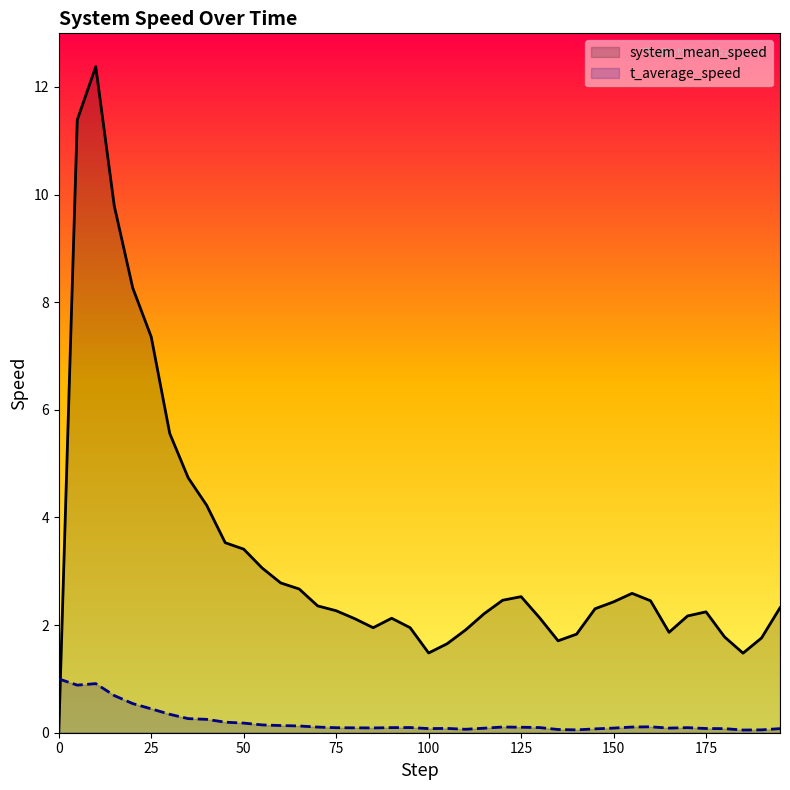

At how many categories does at least one series exceed 3?

11